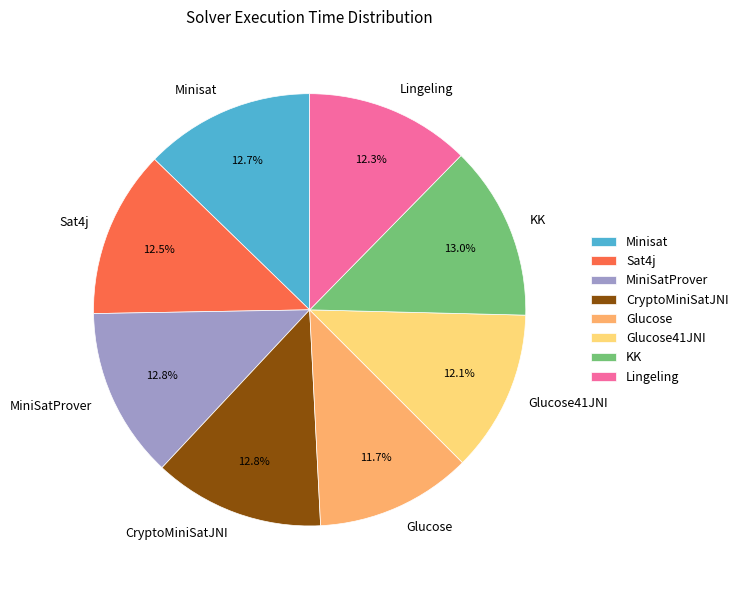

Between CryptoMiniSatJNI and Glucose, which is larger?

CryptoMiniSatJNI